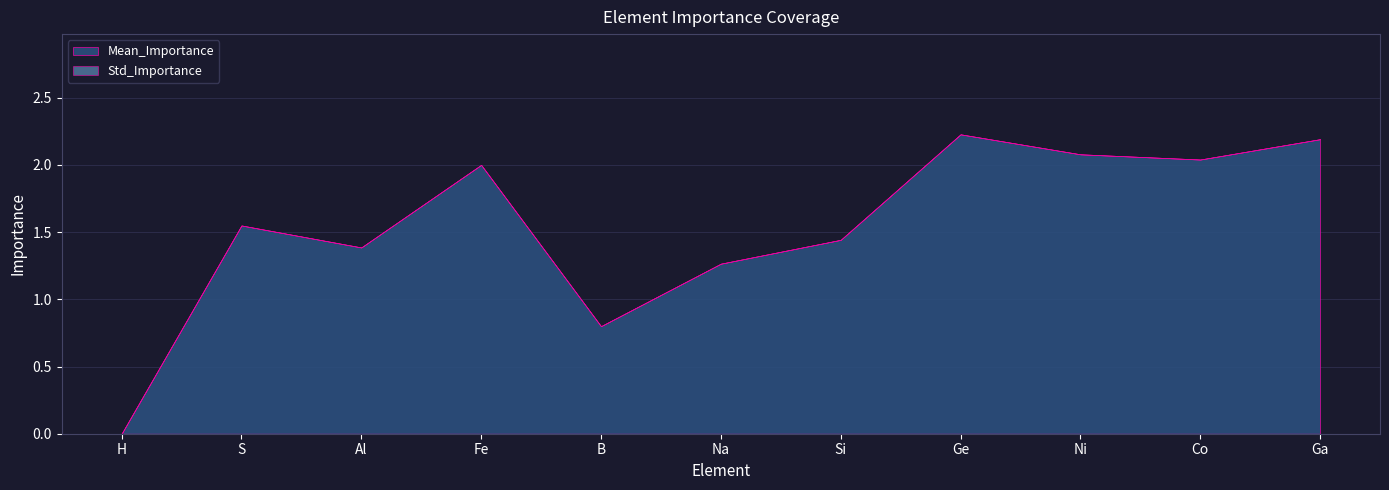

List the series in order of their peak value, highest first.

Mean_Importance, Std_Importance